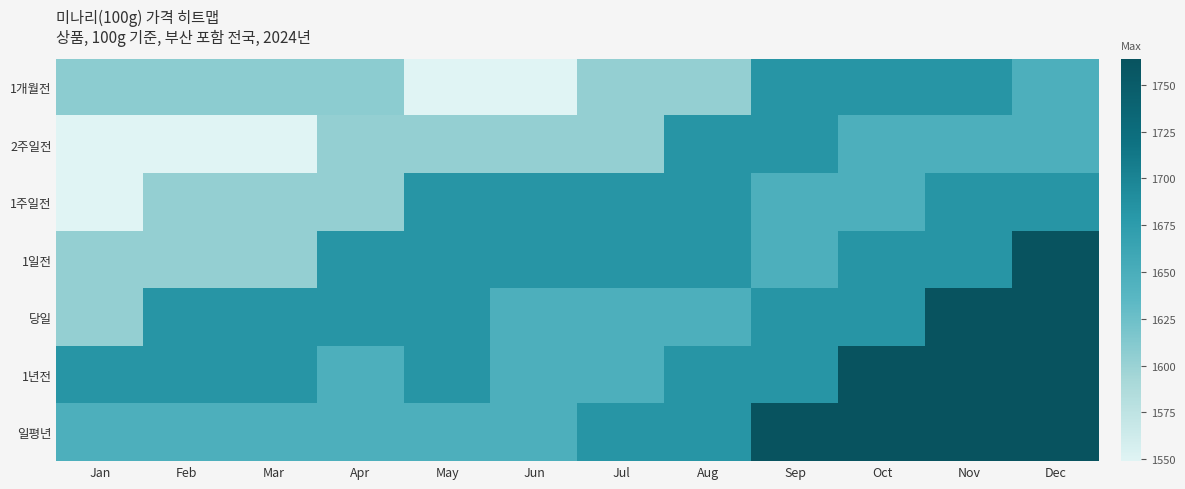

At Mar, list the series in order from smallest to largest.

2주일전, 1주일전, 1일전, 1개월전, 일평년, 당일, 1년전